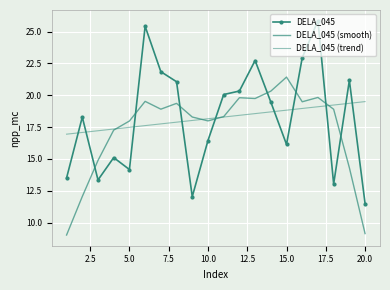

How many times do DELA_045 and DELA_045 (smooth) cross each other?

8